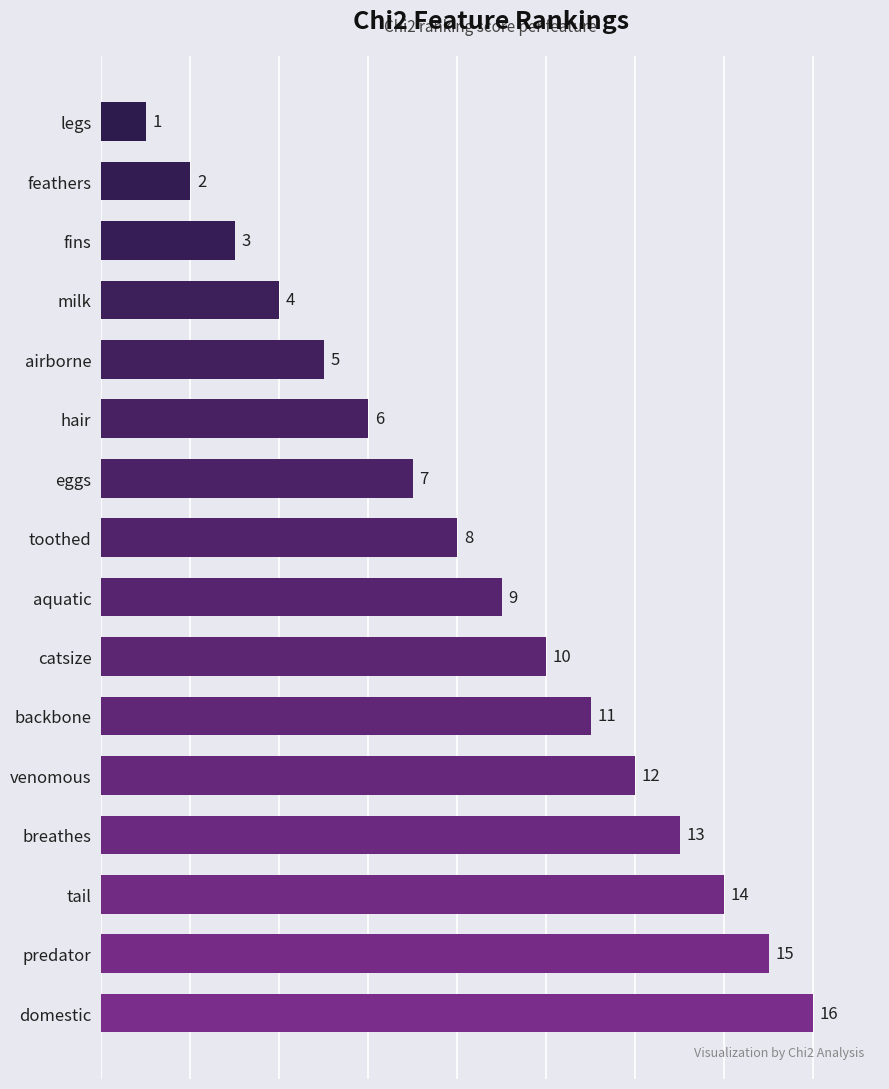

What is the sum of all values?

136